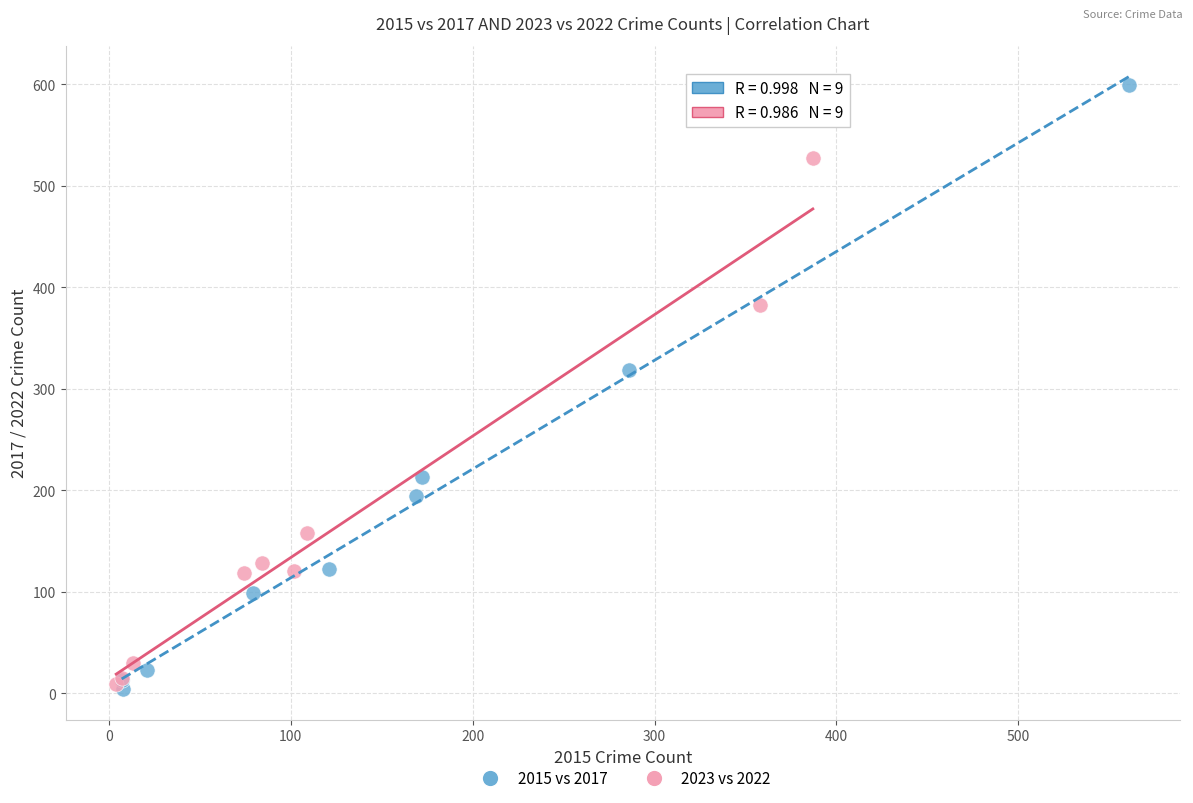

Which series has the widest spread of Y values?

2015 vs 2017